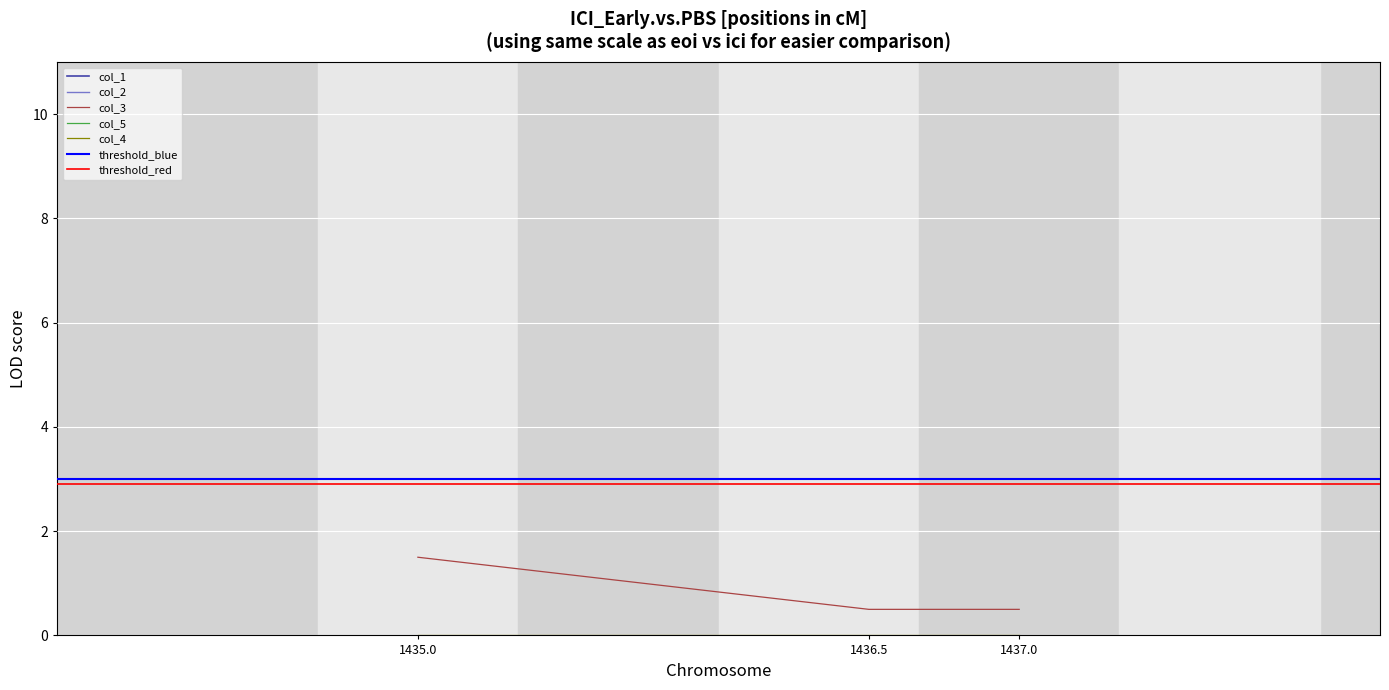

What is the maximum value for col_3?

1.5